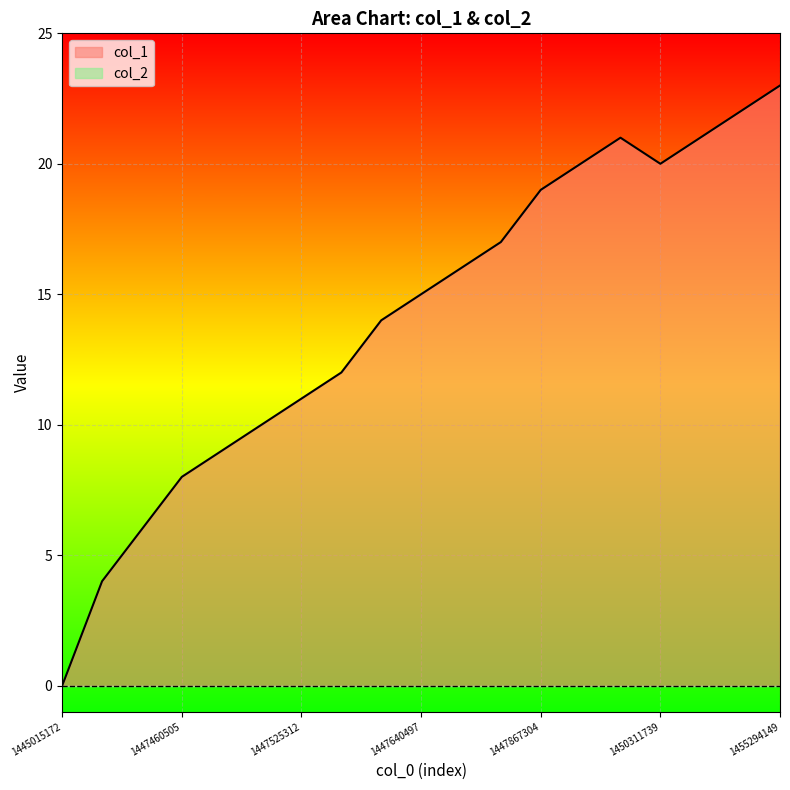

Between 1445015172 and 1447867304, which series saw the biggest shift?

col_1